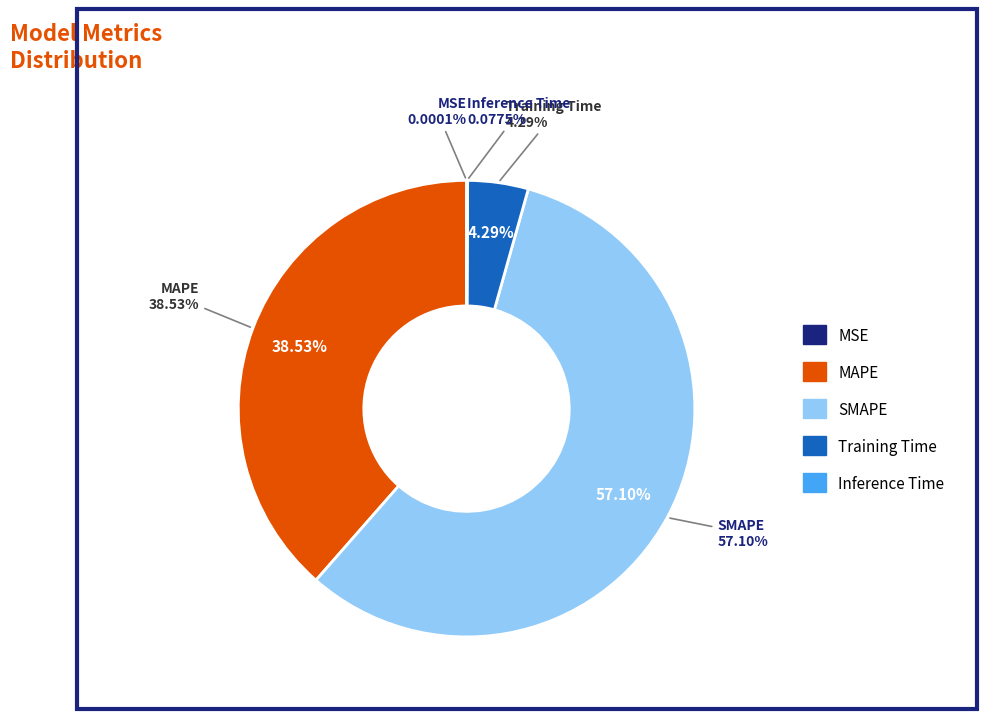

Does SMAPE account for over 50% of the chart?

Yes